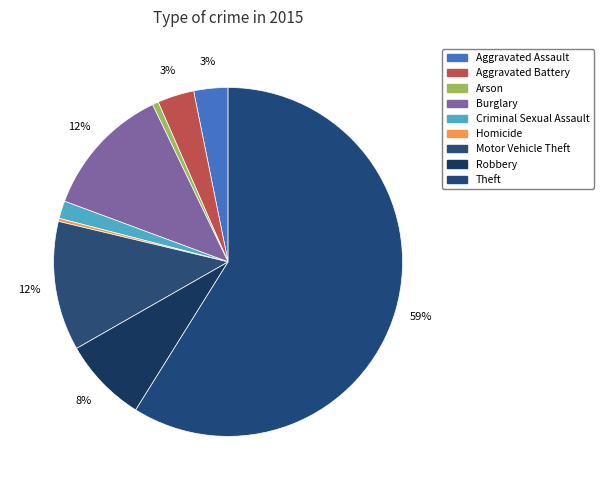

What percentage do Robbery and Motor Vehicle Theft together represent?

19.9%